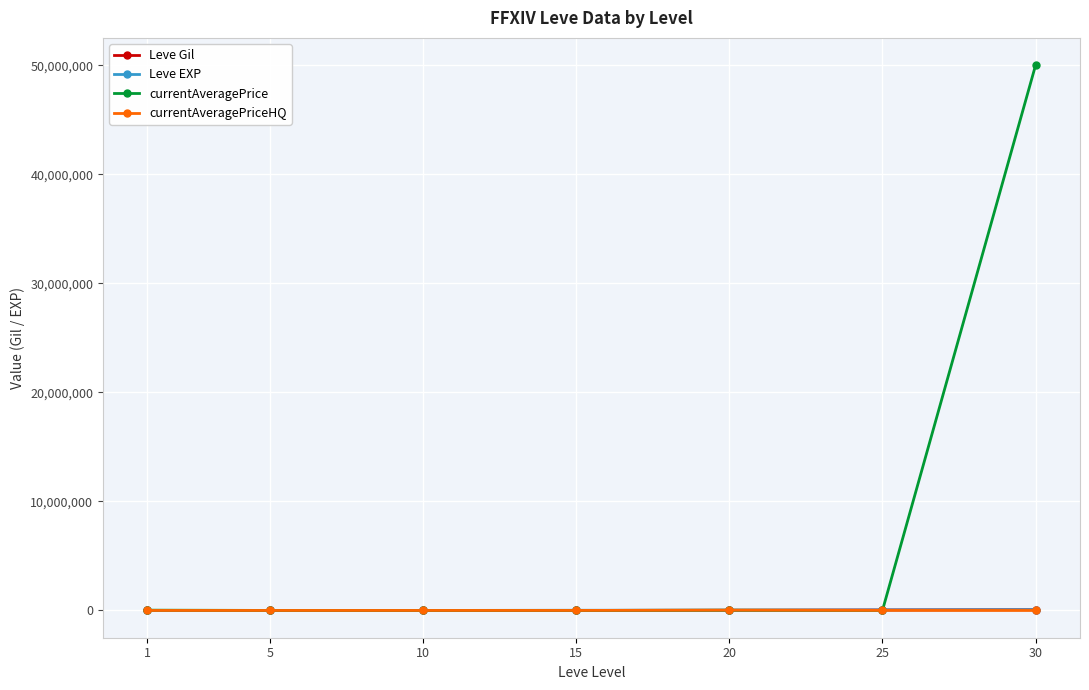

Is this an area chart (filled region under the line)?

No